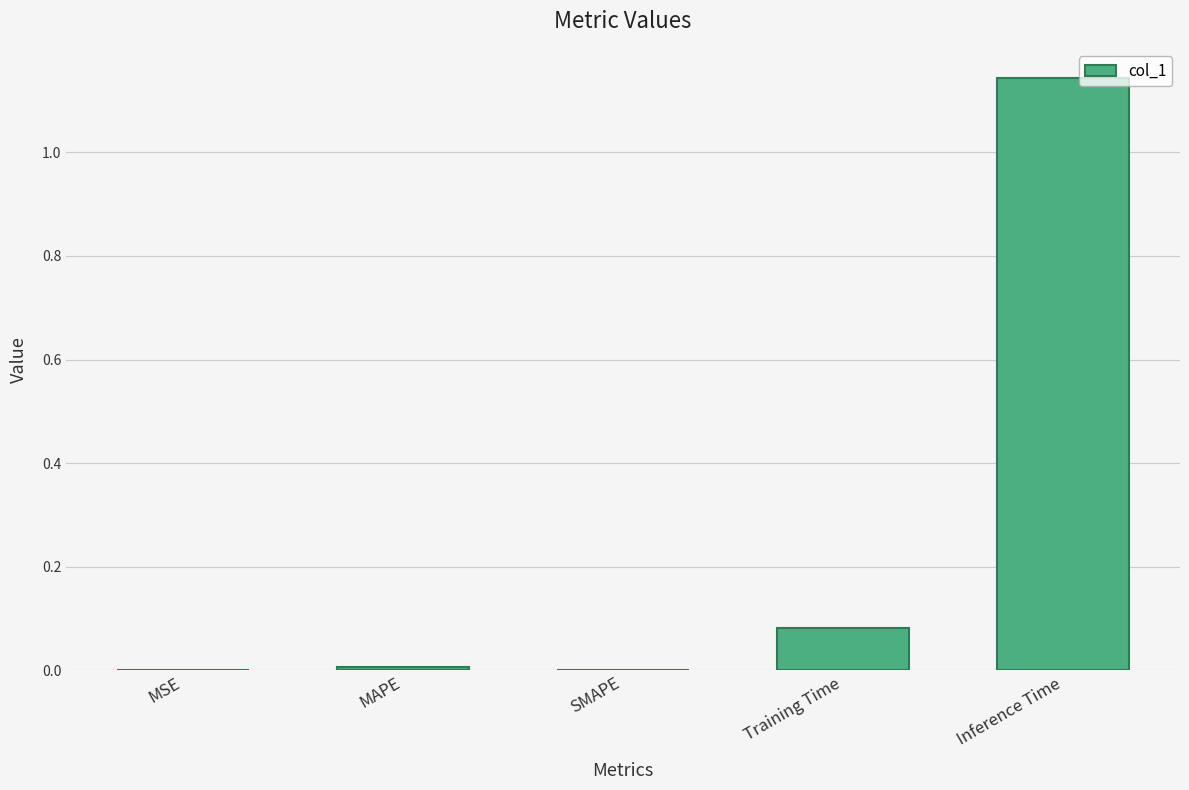

At which category does the chart reach its peak across all series?

Inference Time